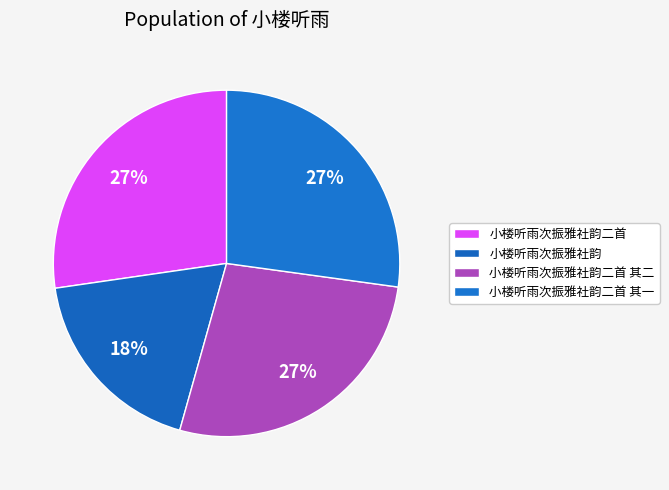

Does 小楼听雨次振雅社韵二首 represent more than half of the total?

No